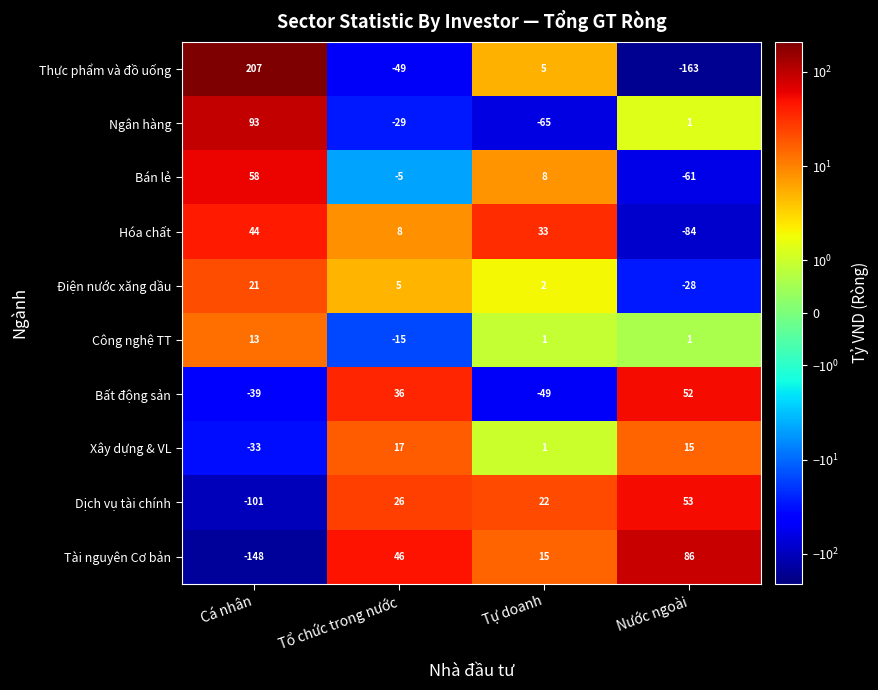

How many values in Bán lẻ are below zero?

2